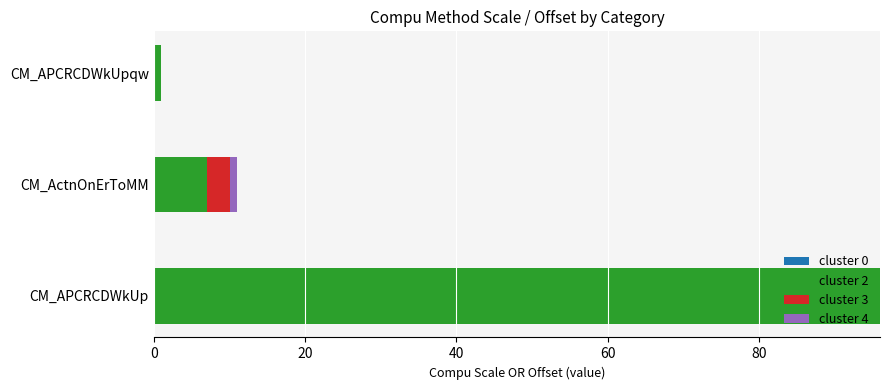

Where is cluster 2 nearest to the value 48?

CM_ActnOnErToMM